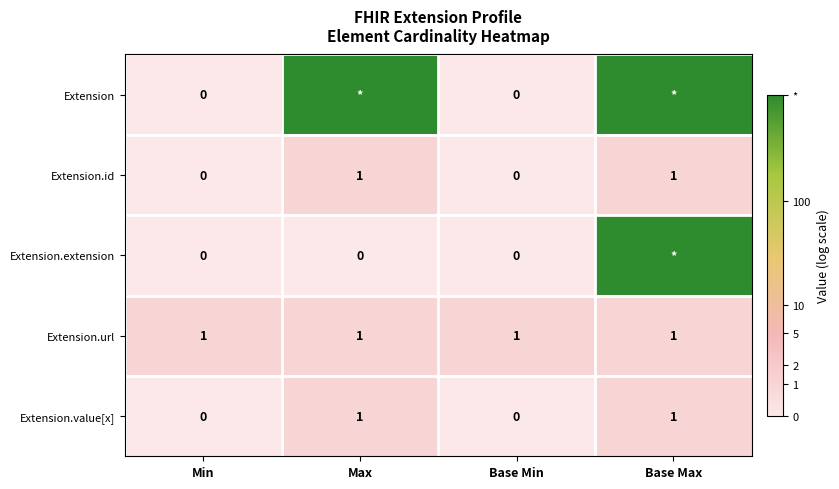

Is the value of Extension.url at Base Max greater than the value of Extension.extension at Min?

Yes